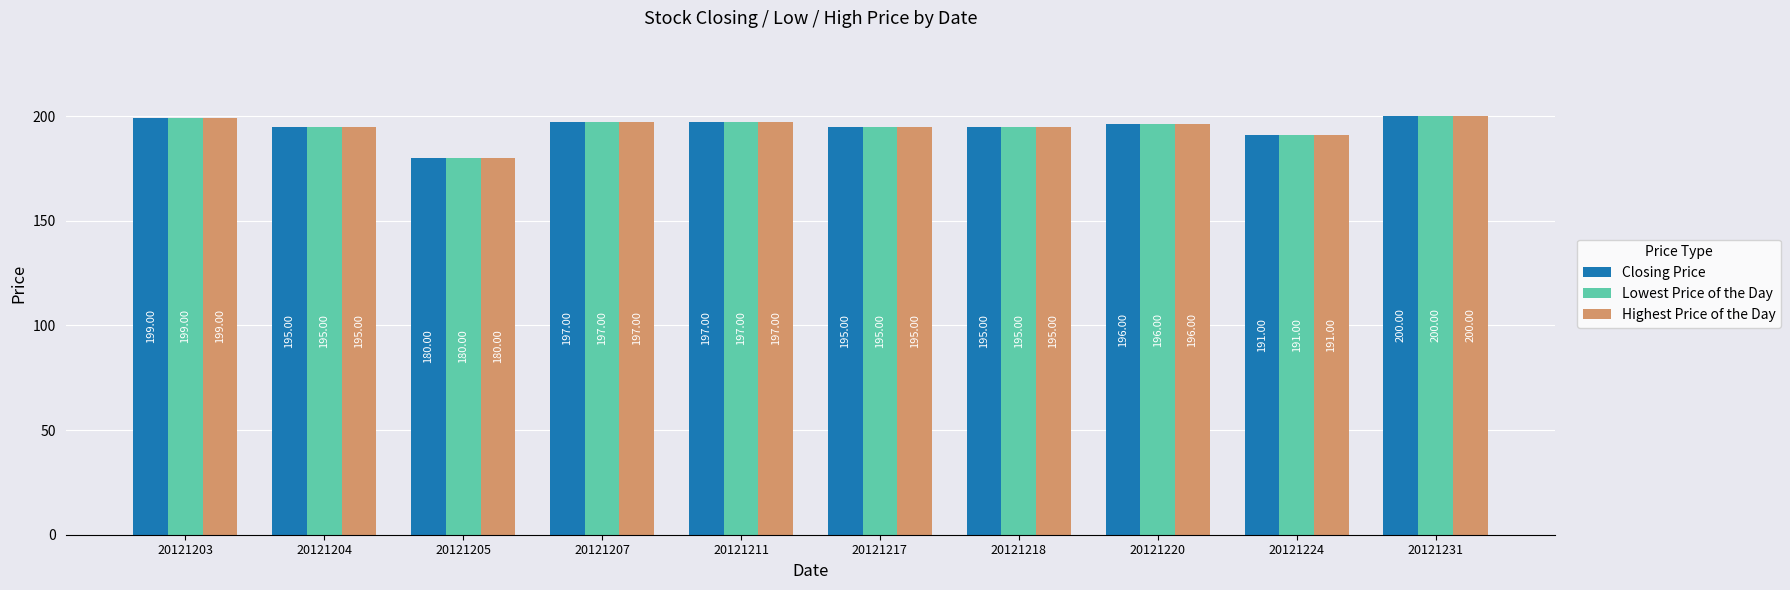

What is the difference between the maximum and minimum values in the Lowest Price of the Day series?

20